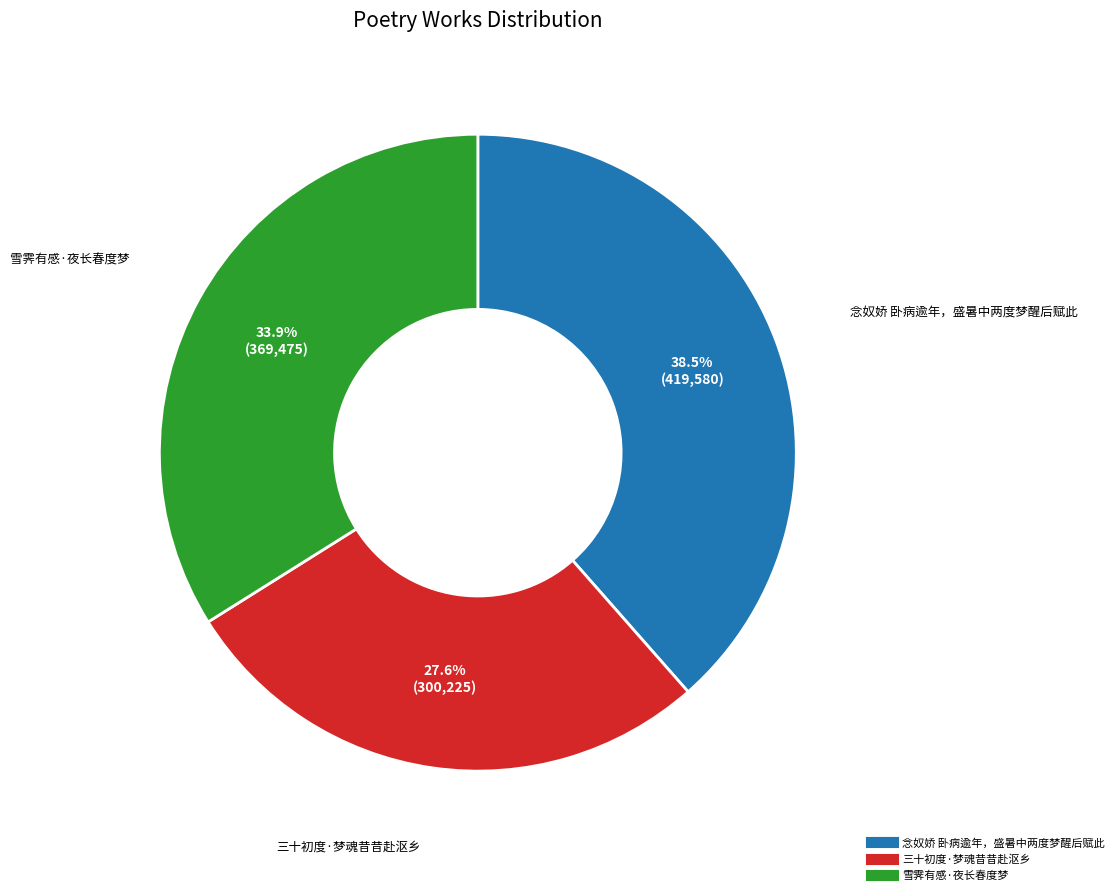

How many segments does this pie chart have?

3